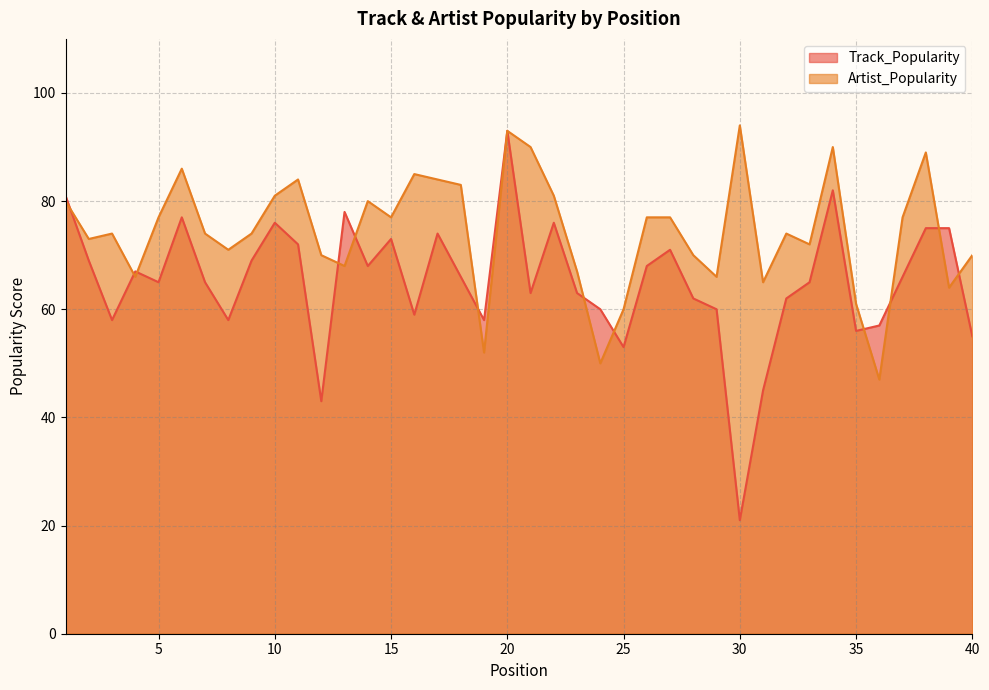

How many lines are shown in the chart?

2